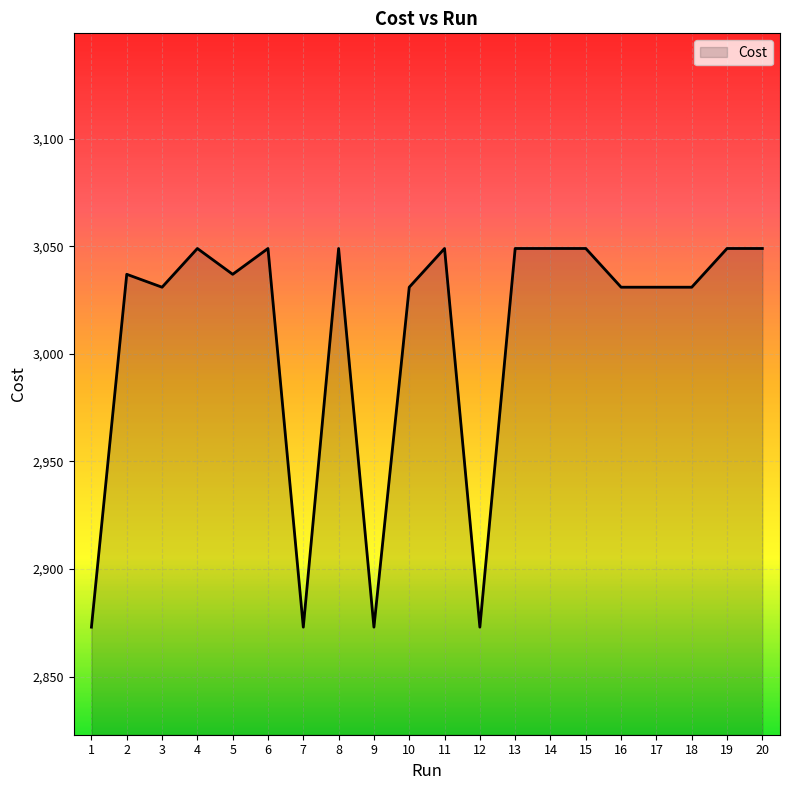

The value at 9 is 4337. True or false?

False